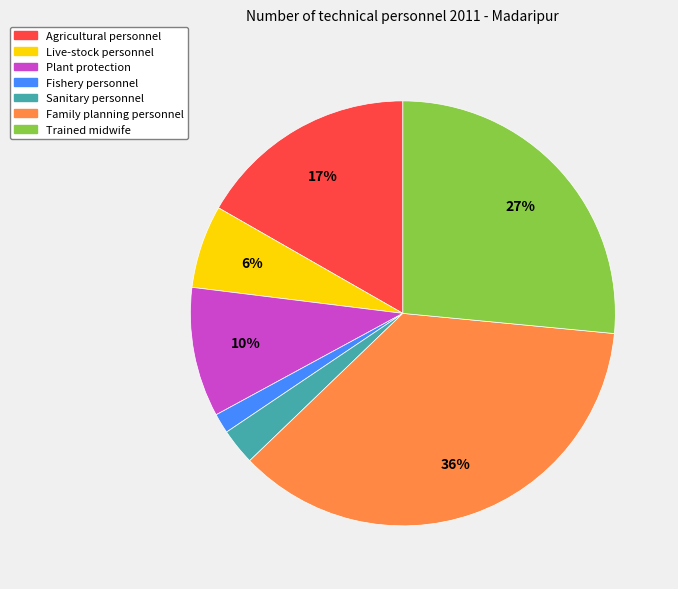

Is Plant protection the majority of the pie?

No